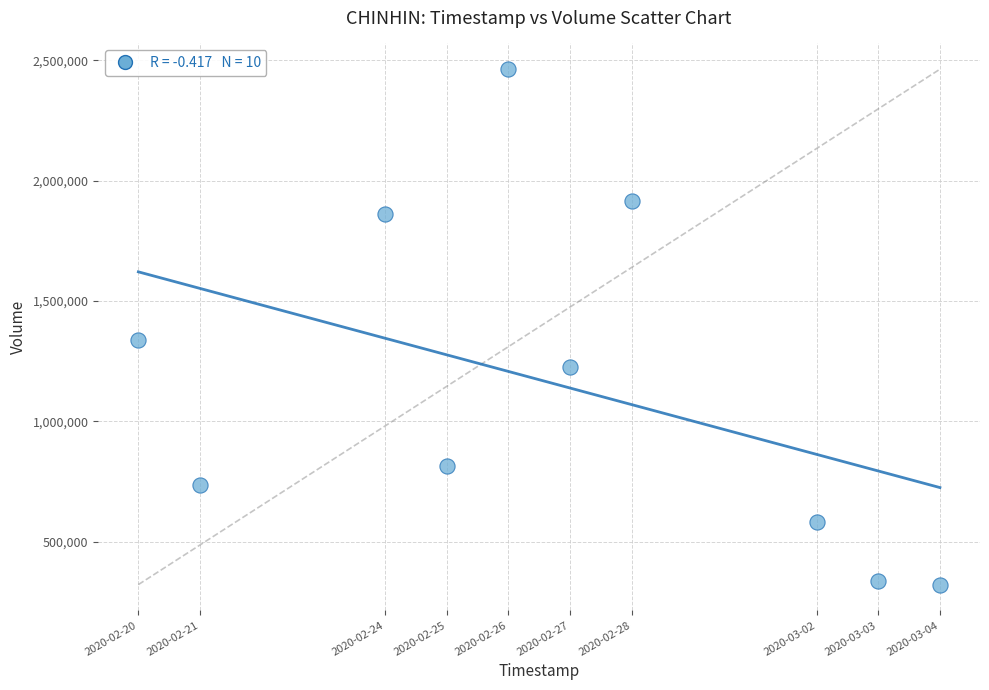

What Y value in the scatter plot is closest to 1392200?

1337400